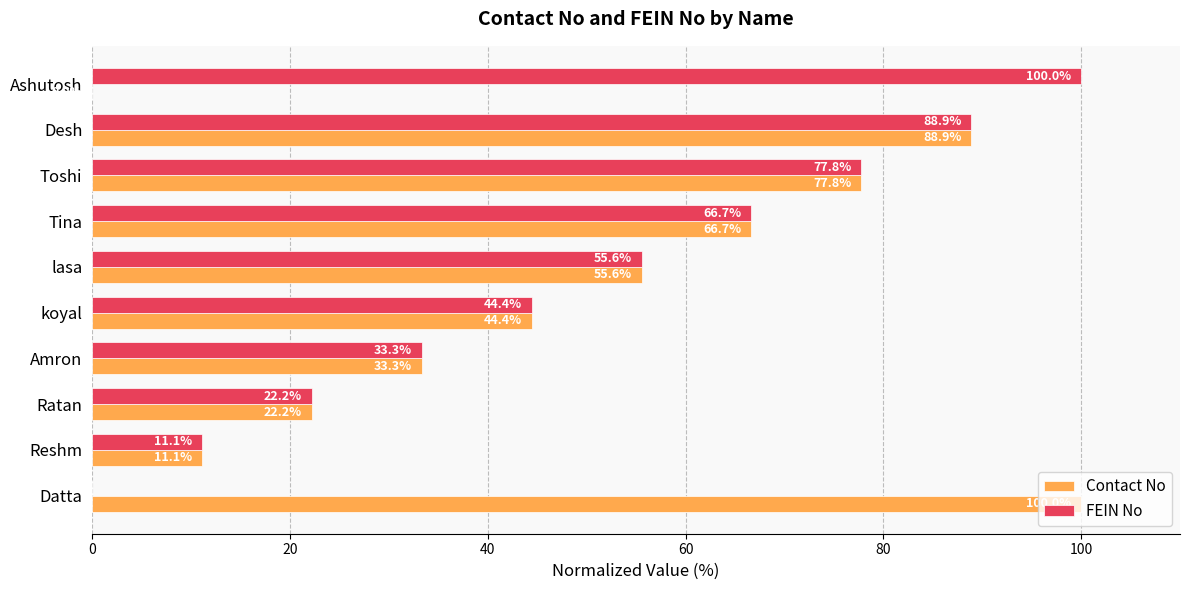

What are all the series names shown in the legend?

Contact No, FEIN No